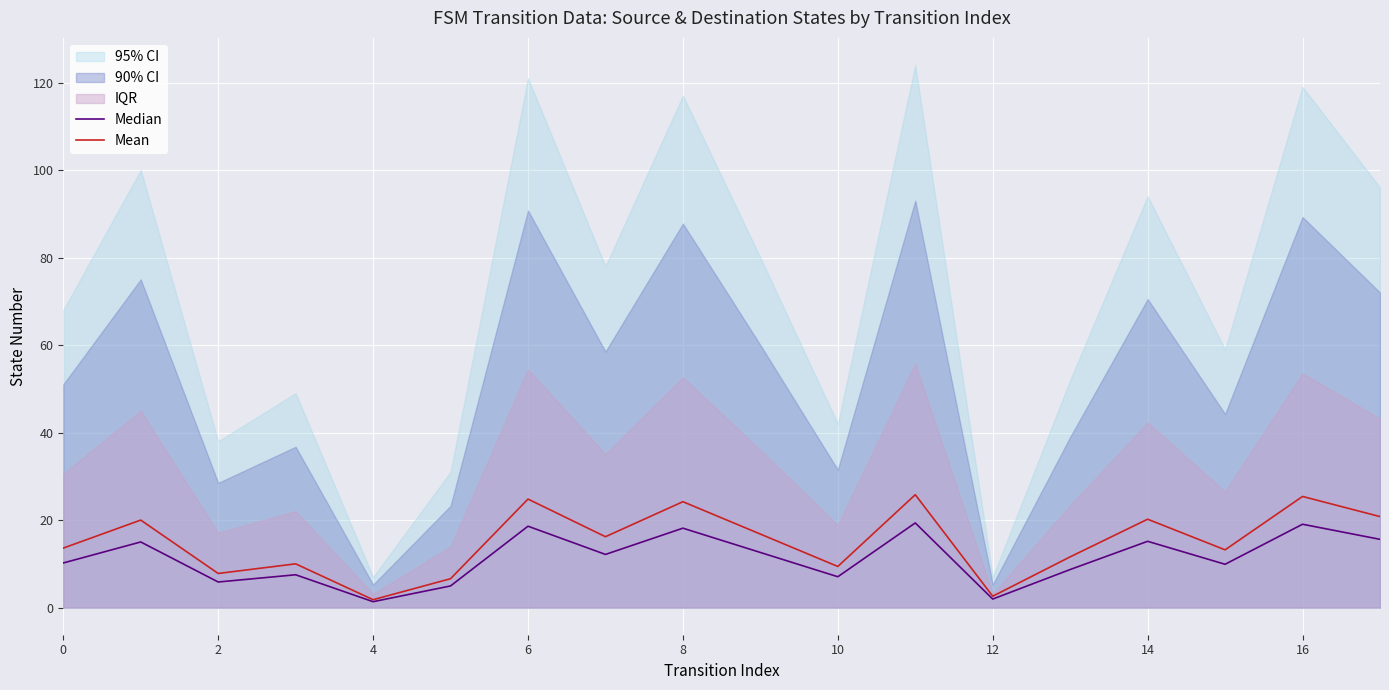

At how many categories does at least one series exceed 14?

9